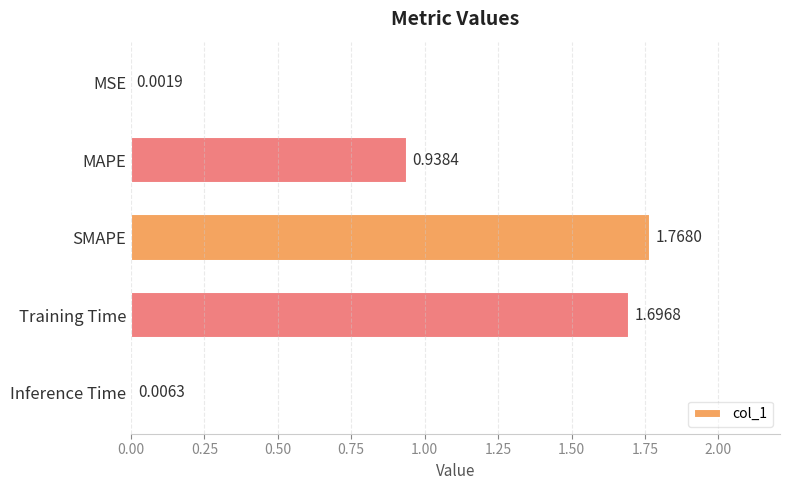

At which category does the chart reach its peak across all series?

SMAPE